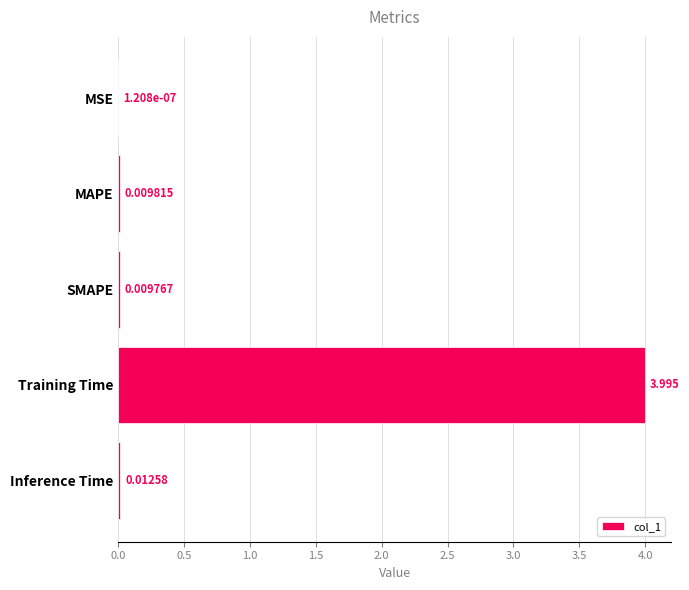

Between Inference Time and MSE, which is larger?

Inference Time